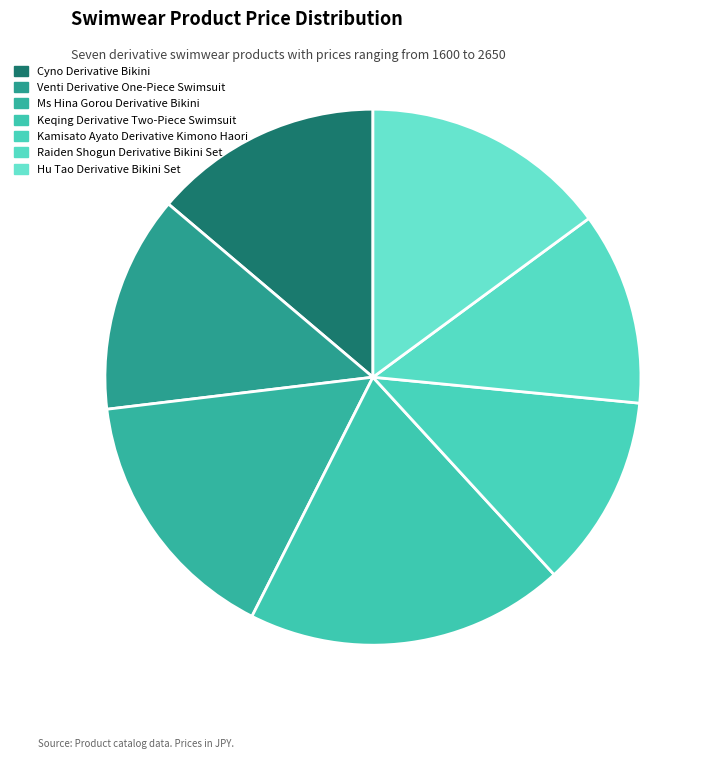

How many slices are in this pie chart?

7